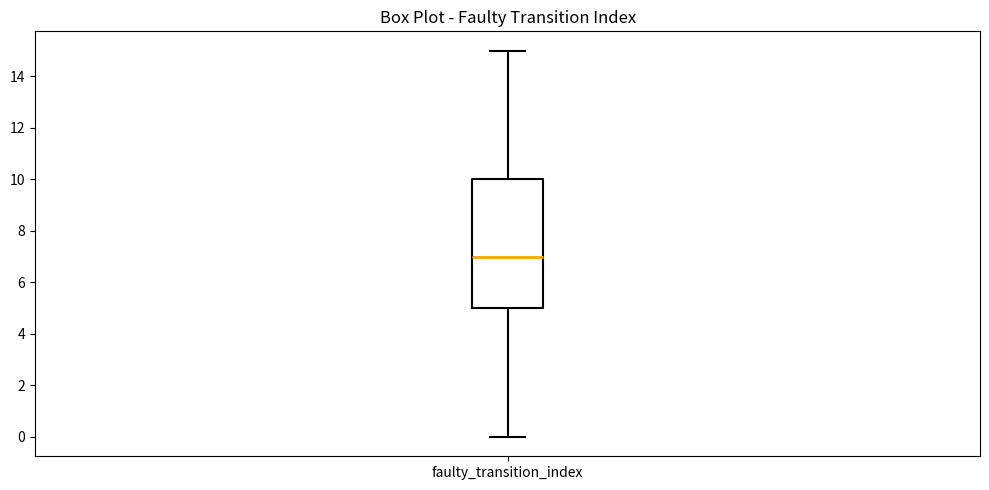

Transcribe this box plot: give where the median line is, the range the box spans, and where the two whiskers end, as read against the y-axis. The values are not printed on the chart, so give them approximately, as read against the axis.

median 7, box 5 to 10, whiskers 0 to 15